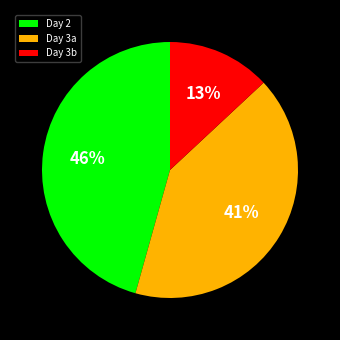

Rank the categories by value from lowest to highest.

Day 3b, Day 3a, Day 2